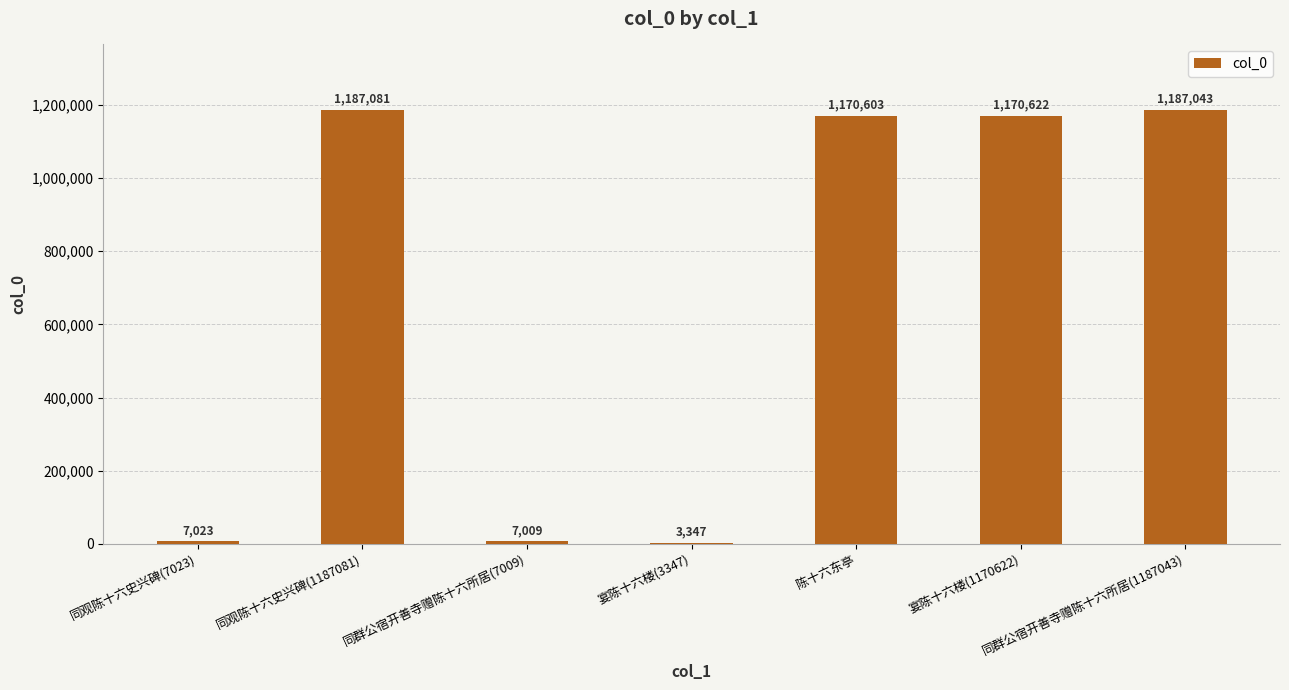

What is the change in value from 同群公宿开善寺赠陈十六所居(7009) to 宴陈十六楼(3347)?

-3662